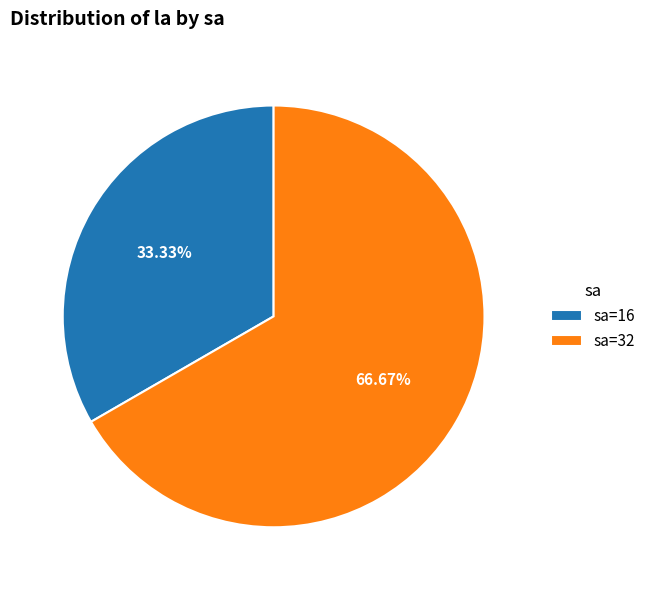

Approximately how many times larger is the value at sa=32 compared to sa=16?

2.0